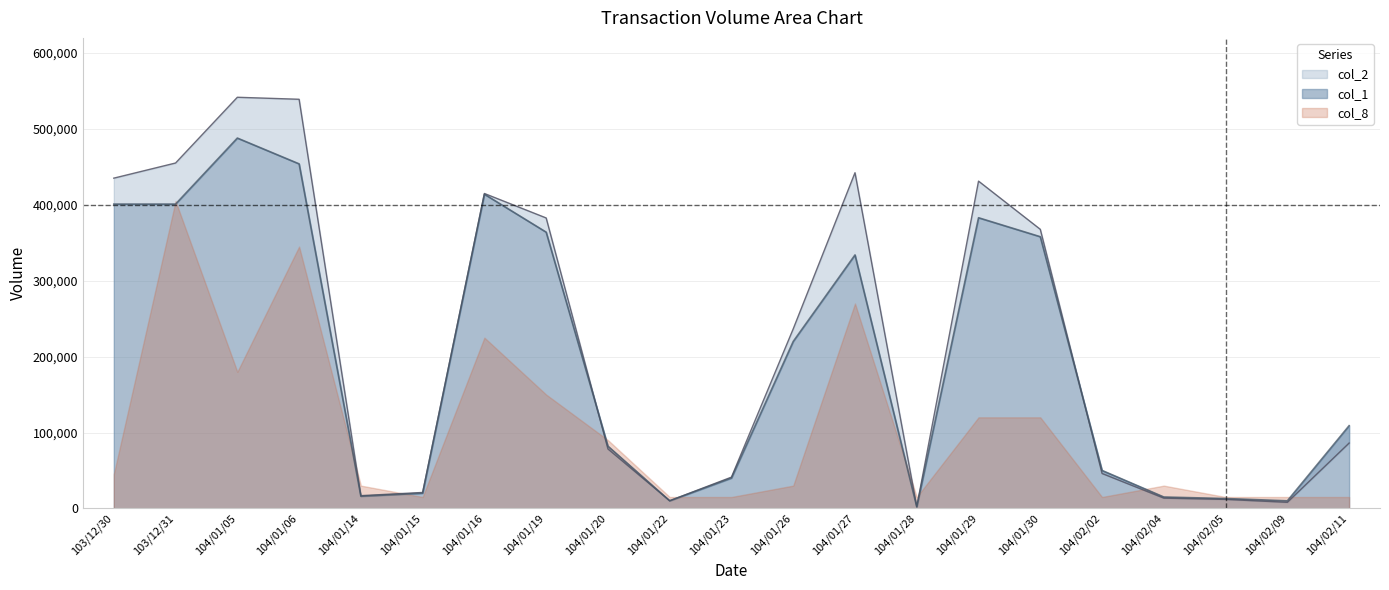

True or false: col_2 and col_1 cross at least once.

True